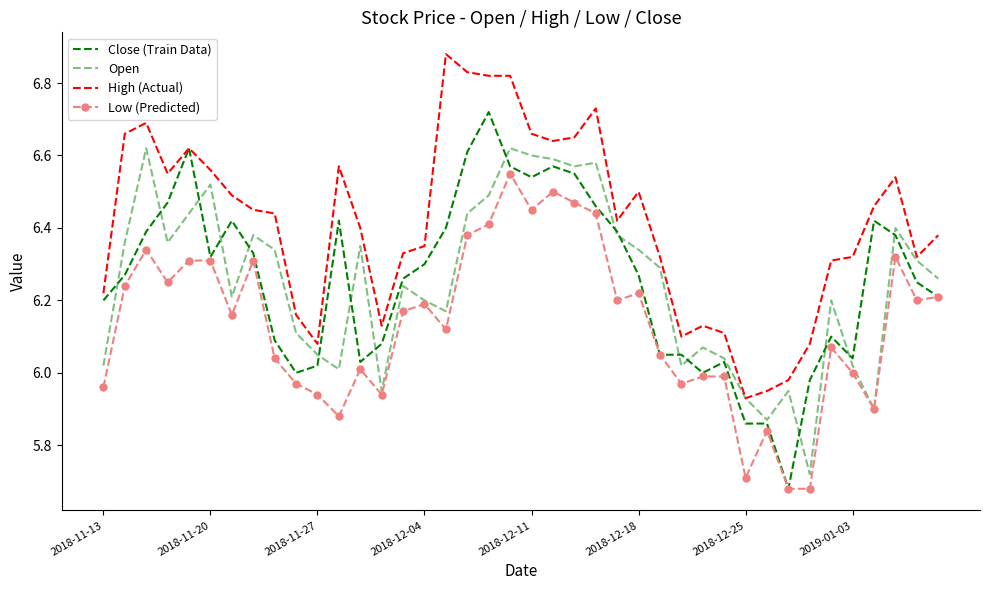

What is the value of the High (Actual) point at the 36th from the left?

6.3